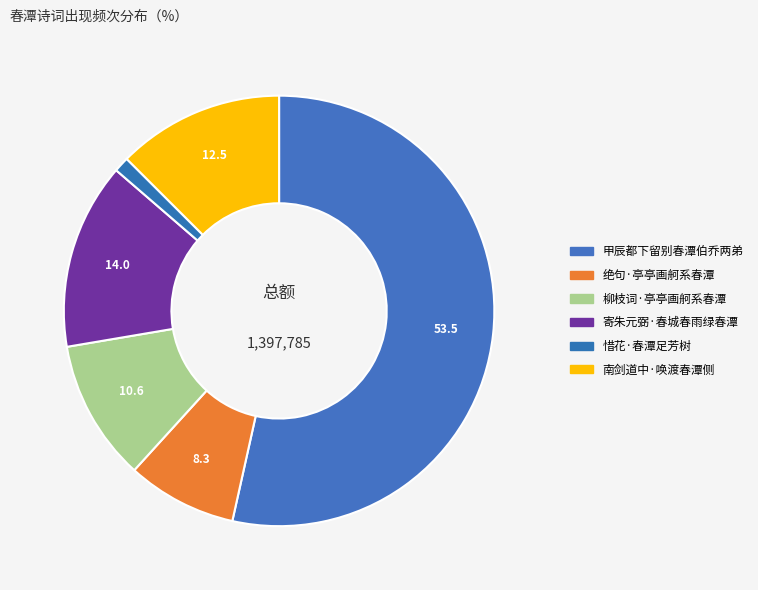

How many slices are in this pie chart?

6